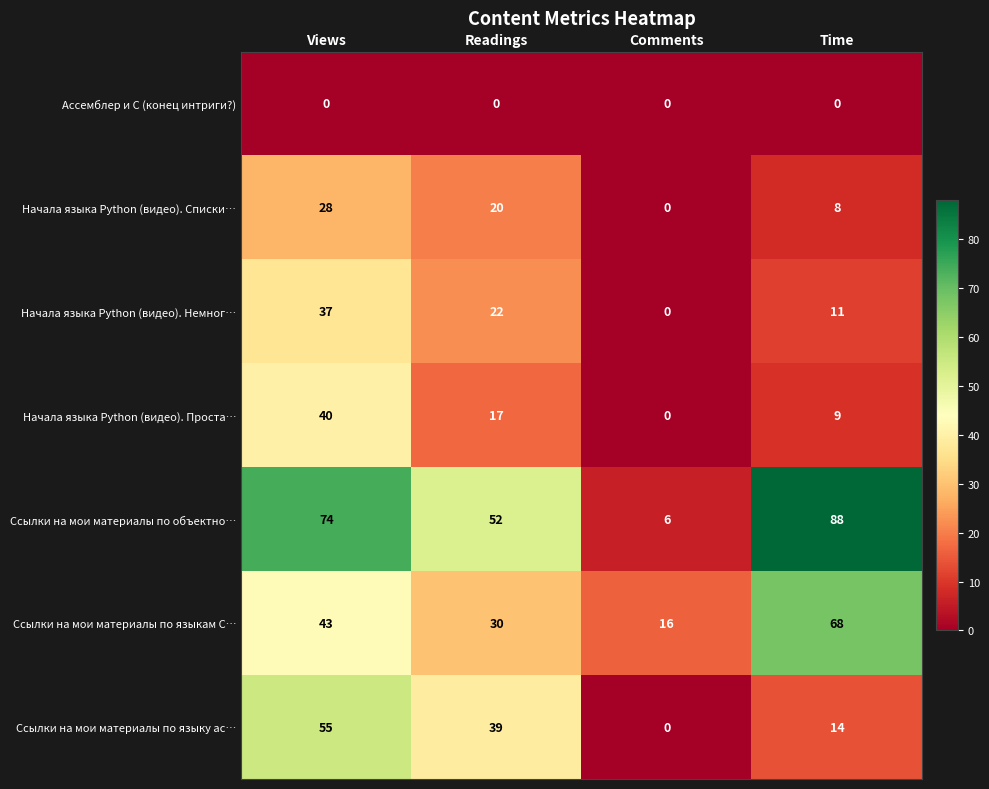

What is the difference between the highest and lowest values at Comments?

16